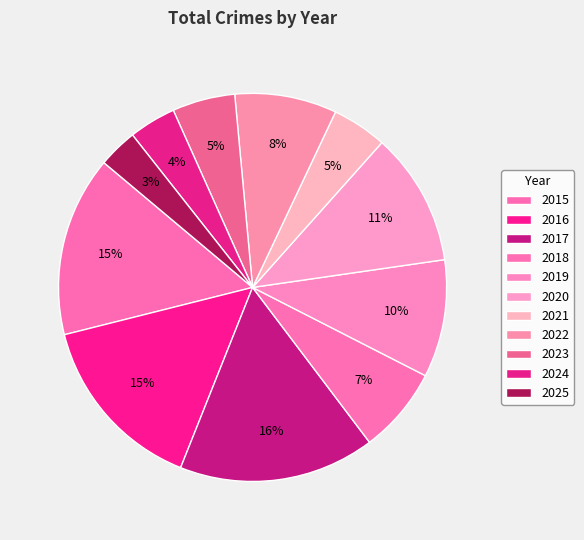

How many slices are in this pie chart?

11